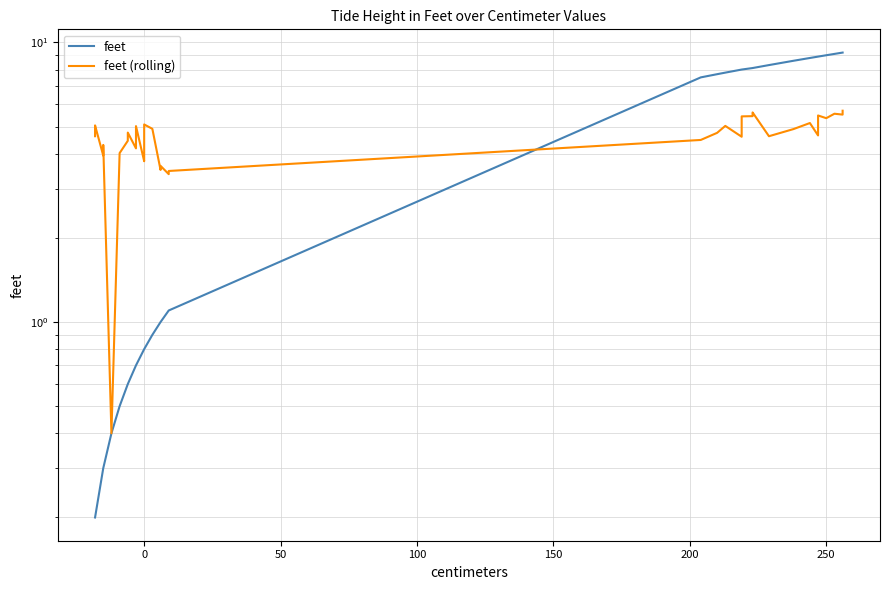

How many intersections are there between feet (rolling) and feet?

1